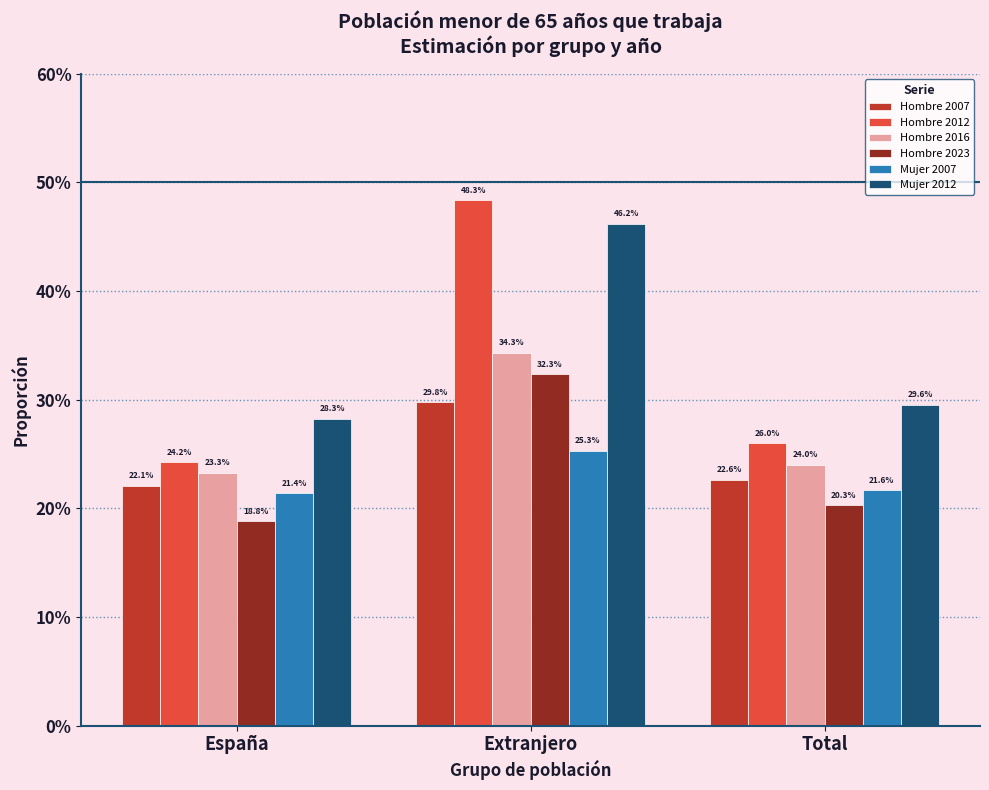

Does the chart contain stacked bars?

No